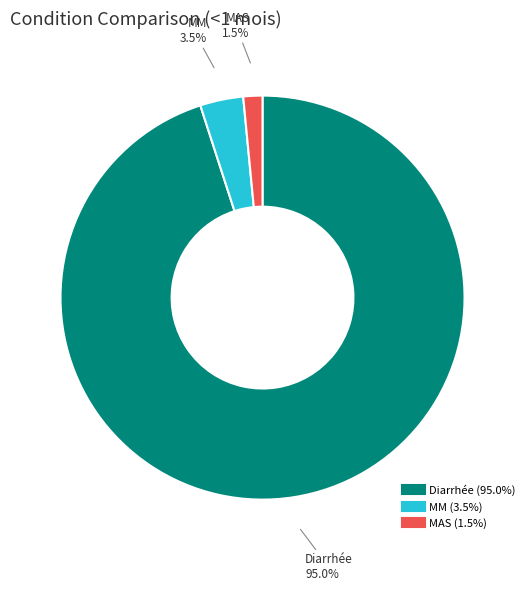

Between MAS and MM, which is larger?

MM